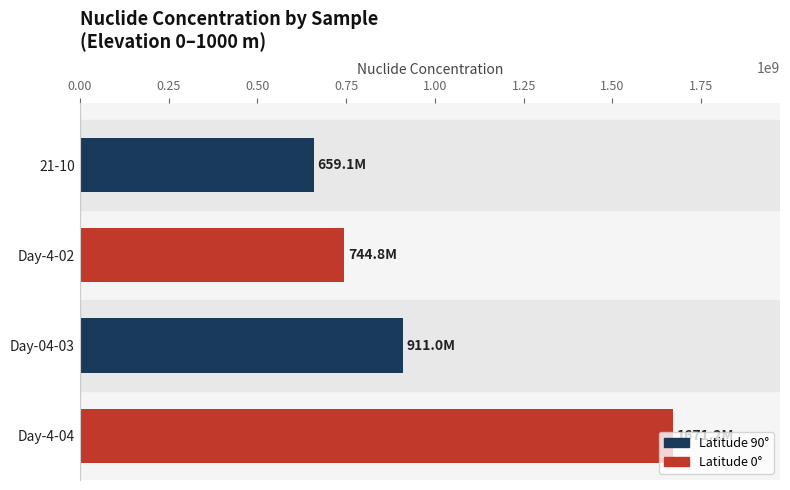

At which category does the chart reach its peak across all series?

Day-4-04